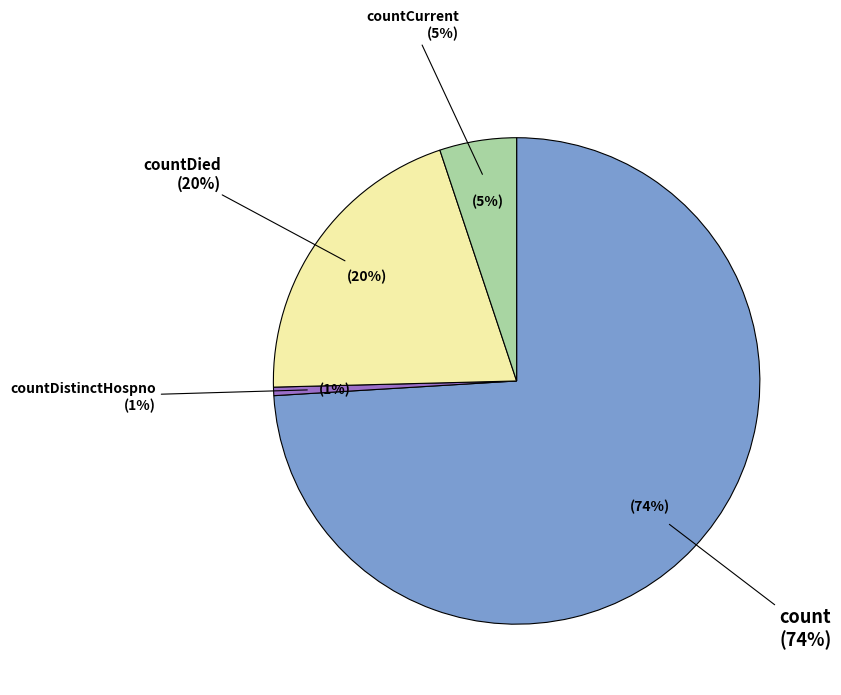

Which slice is the largest?

count